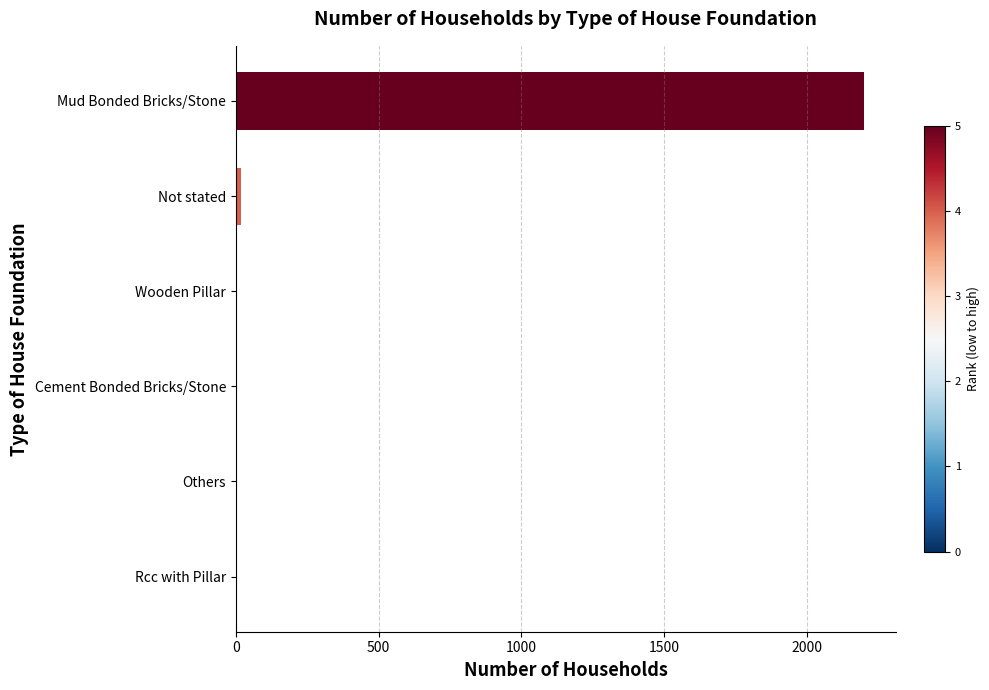

How many data points does each series have?

6